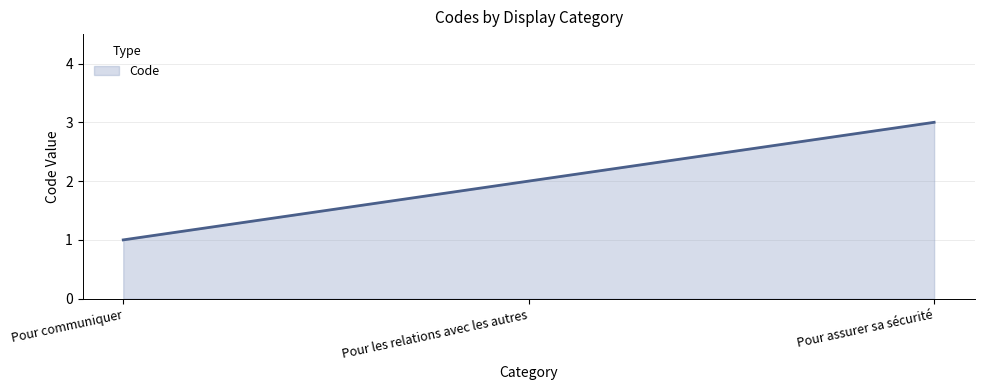

Reading left to right, list all the values displayed in this chart.

1	2	3